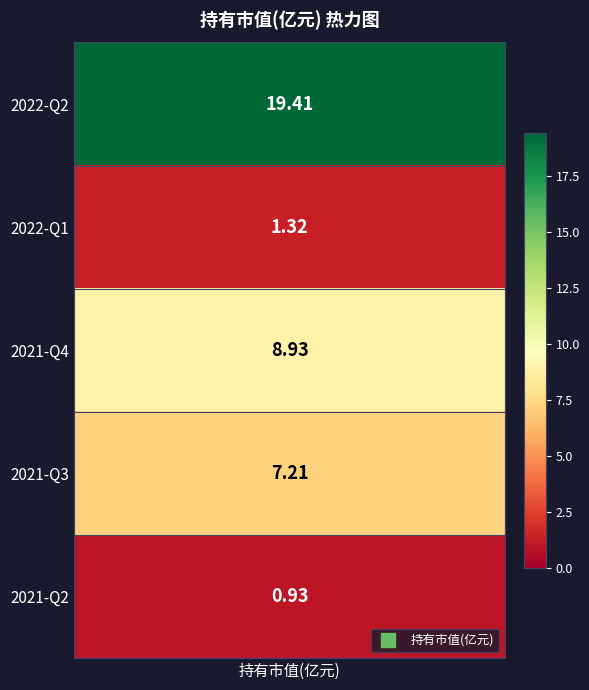

List the labels in order of value, smallest first.

2021-Q2, 2022-Q1, 2021-Q3, 2021-Q4, 2022-Q2